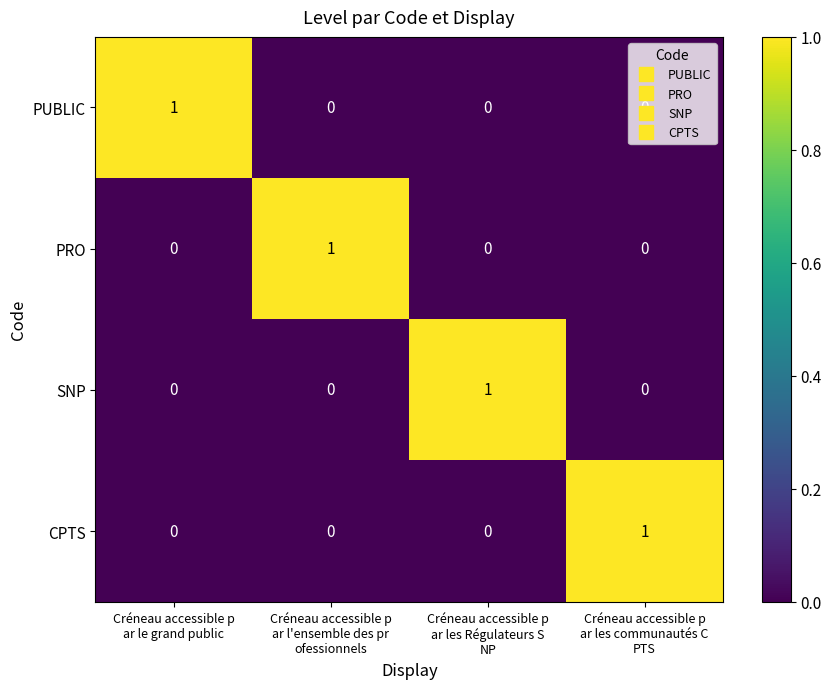

What is the maximum value shown in the chart?

1